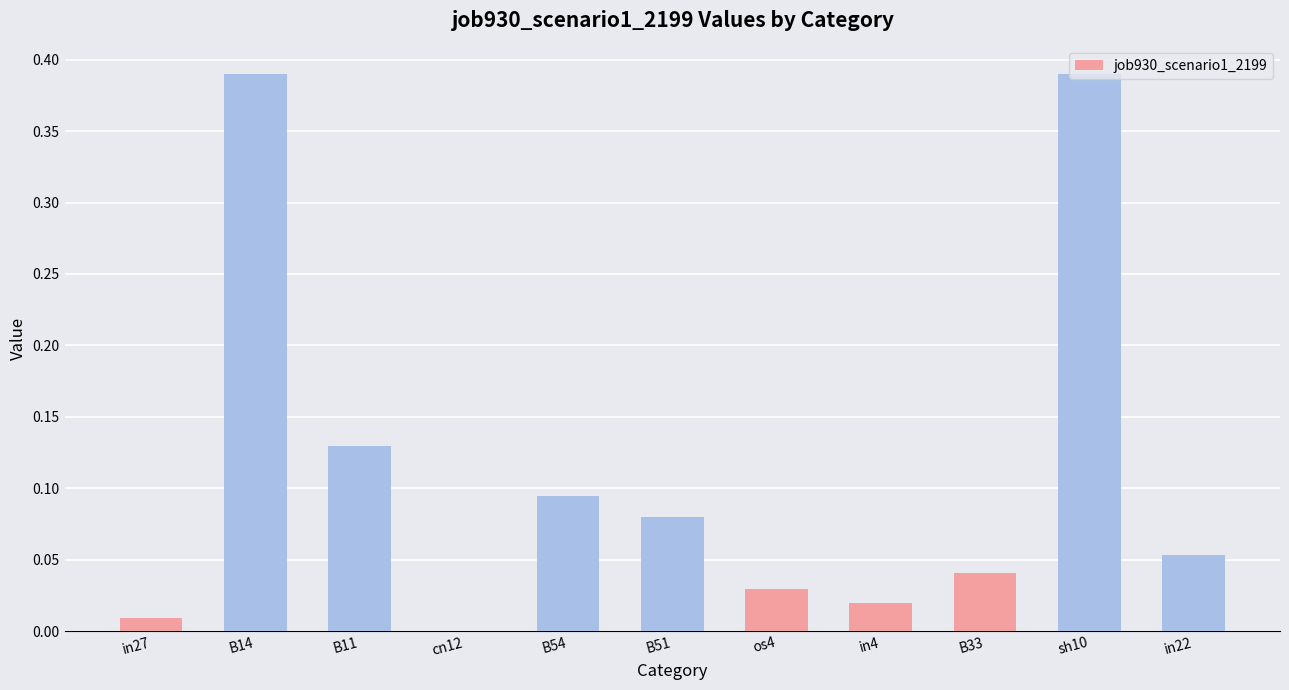

The value at B33 is 0.0. True or false?

True